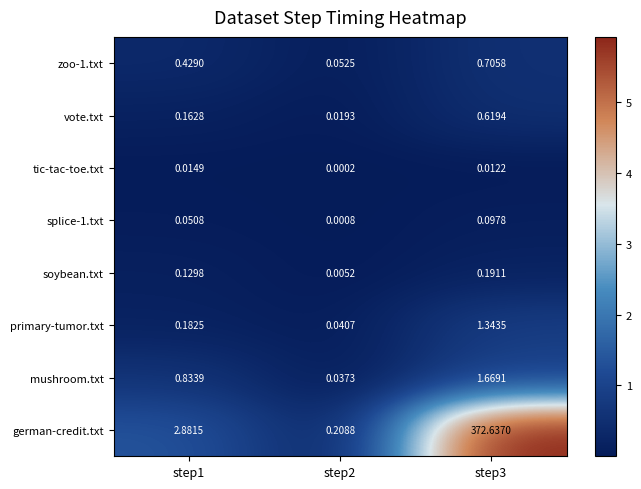

Which series has the largest total across all categories?

german-credit.txt